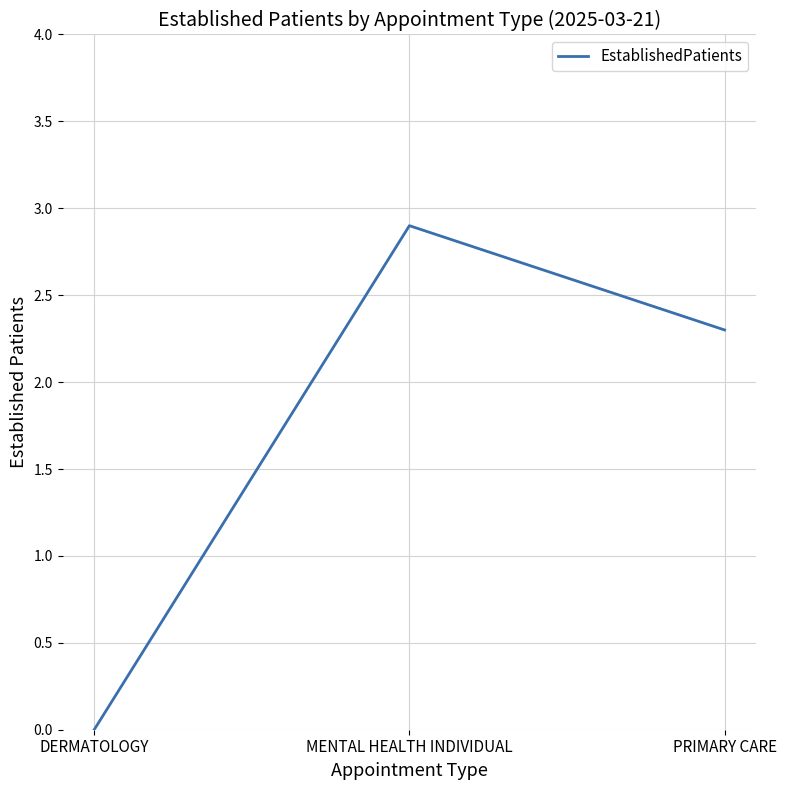

Count the number of values greater than 2.

2